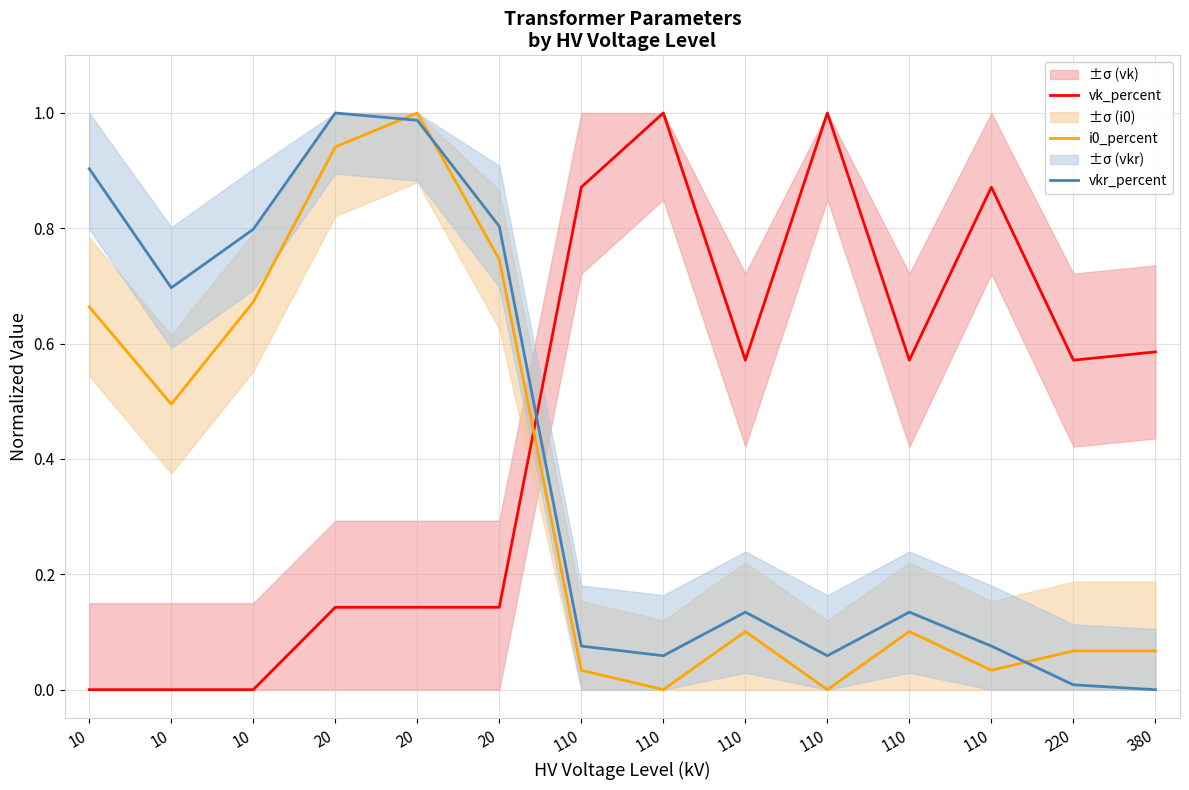

Between which two adjacent categories do i0_percent and vkr_percent first intersect?

20 and 20